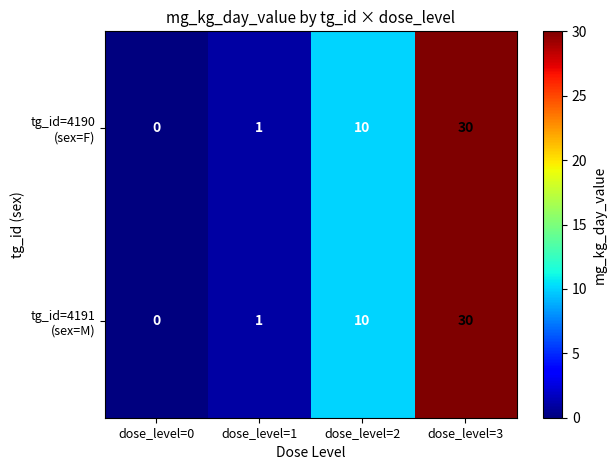

What is the total value across all series at dose_level=3?

60